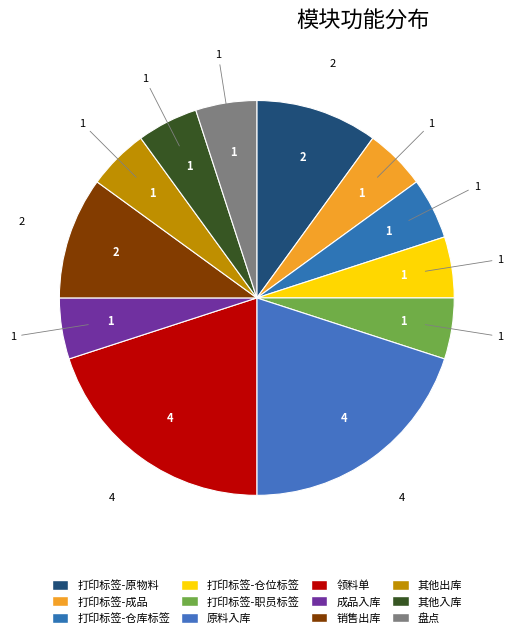

What percentage is the 打印标签-职员标签 slice, to the nearest percent?

5%